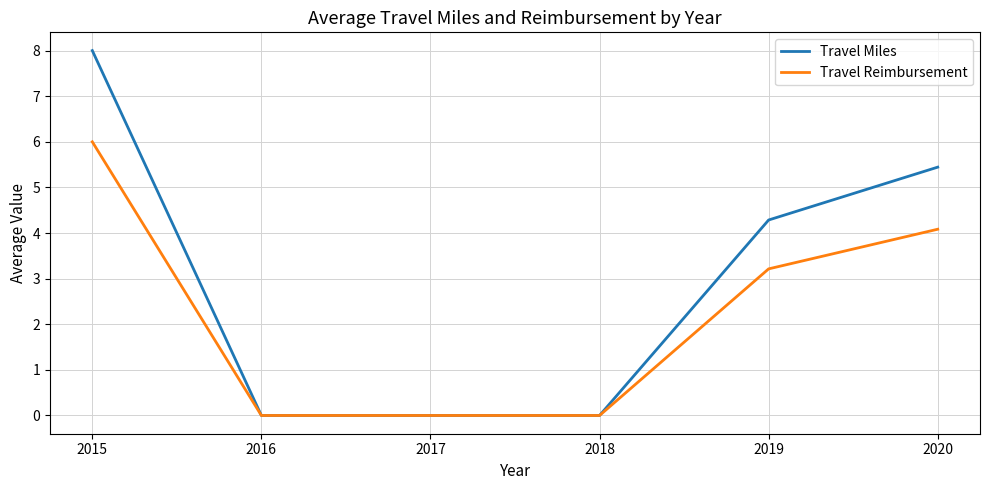

What is the highest value of the Travel Reimbursement series?

6.0